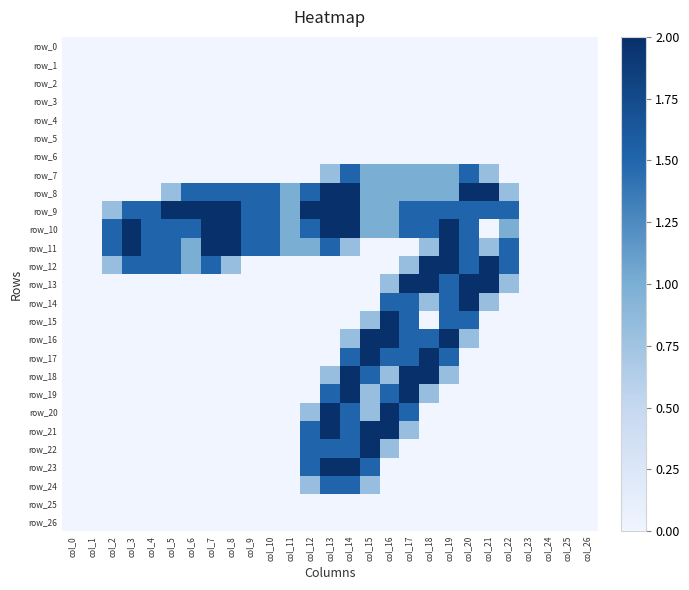

Where is row_6 nearest to the value 0?

col_0